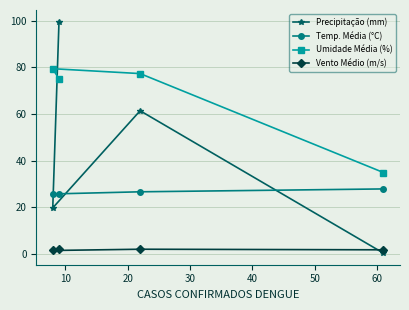

What is the sum of all Precipitação (mm) values?

181.2